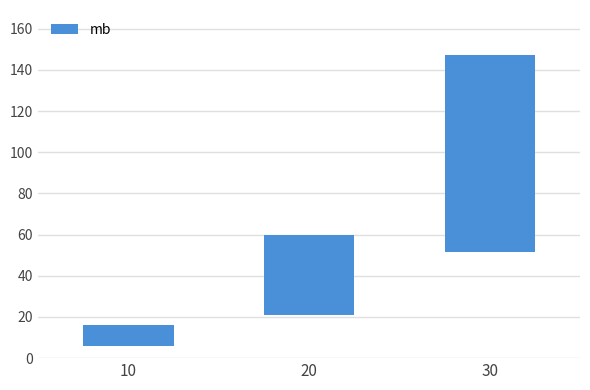

What is the value of the 2nd bar from the left?

38.9